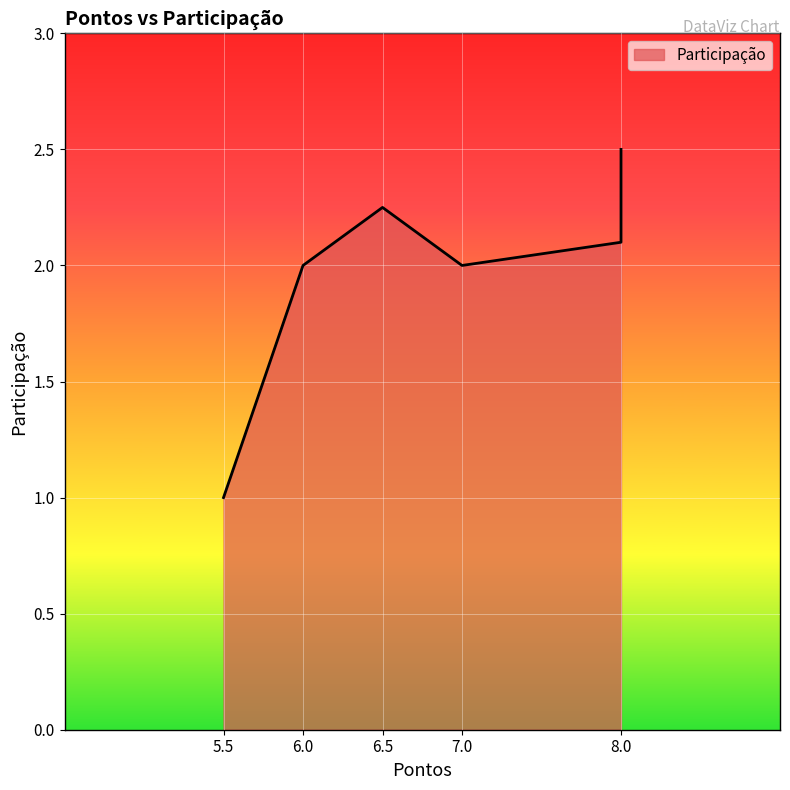

What is the difference between the values at 8.0 and 6.0?

0.1